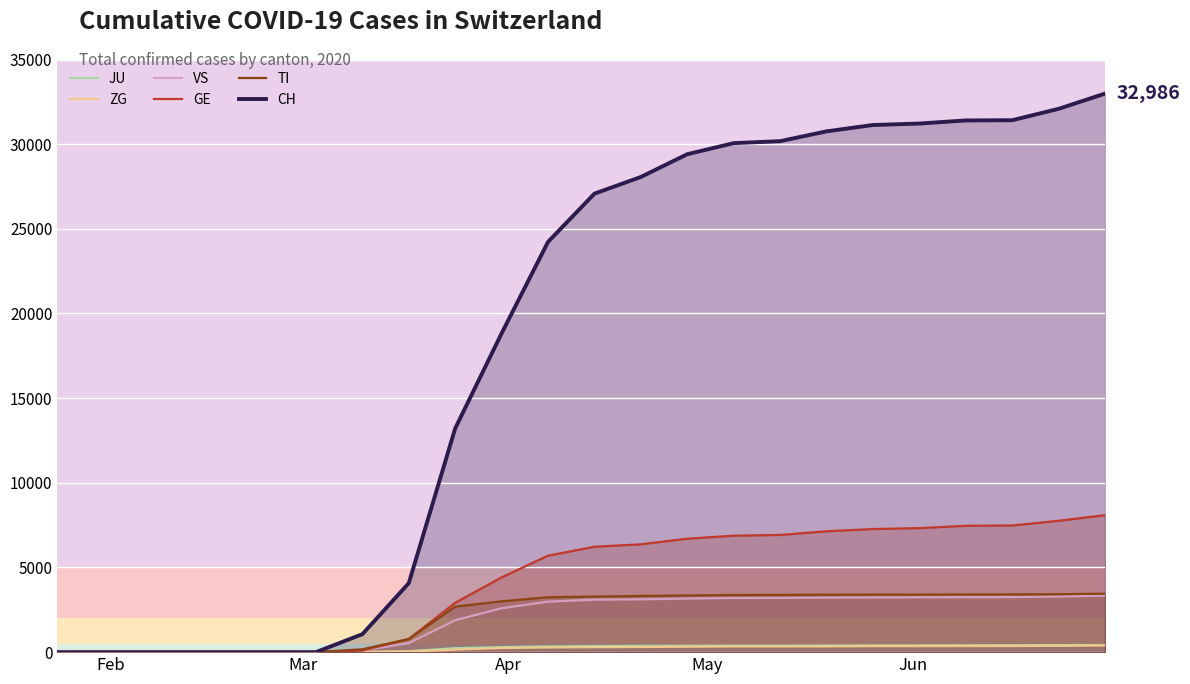

What is the highest value of the TI series?

3453